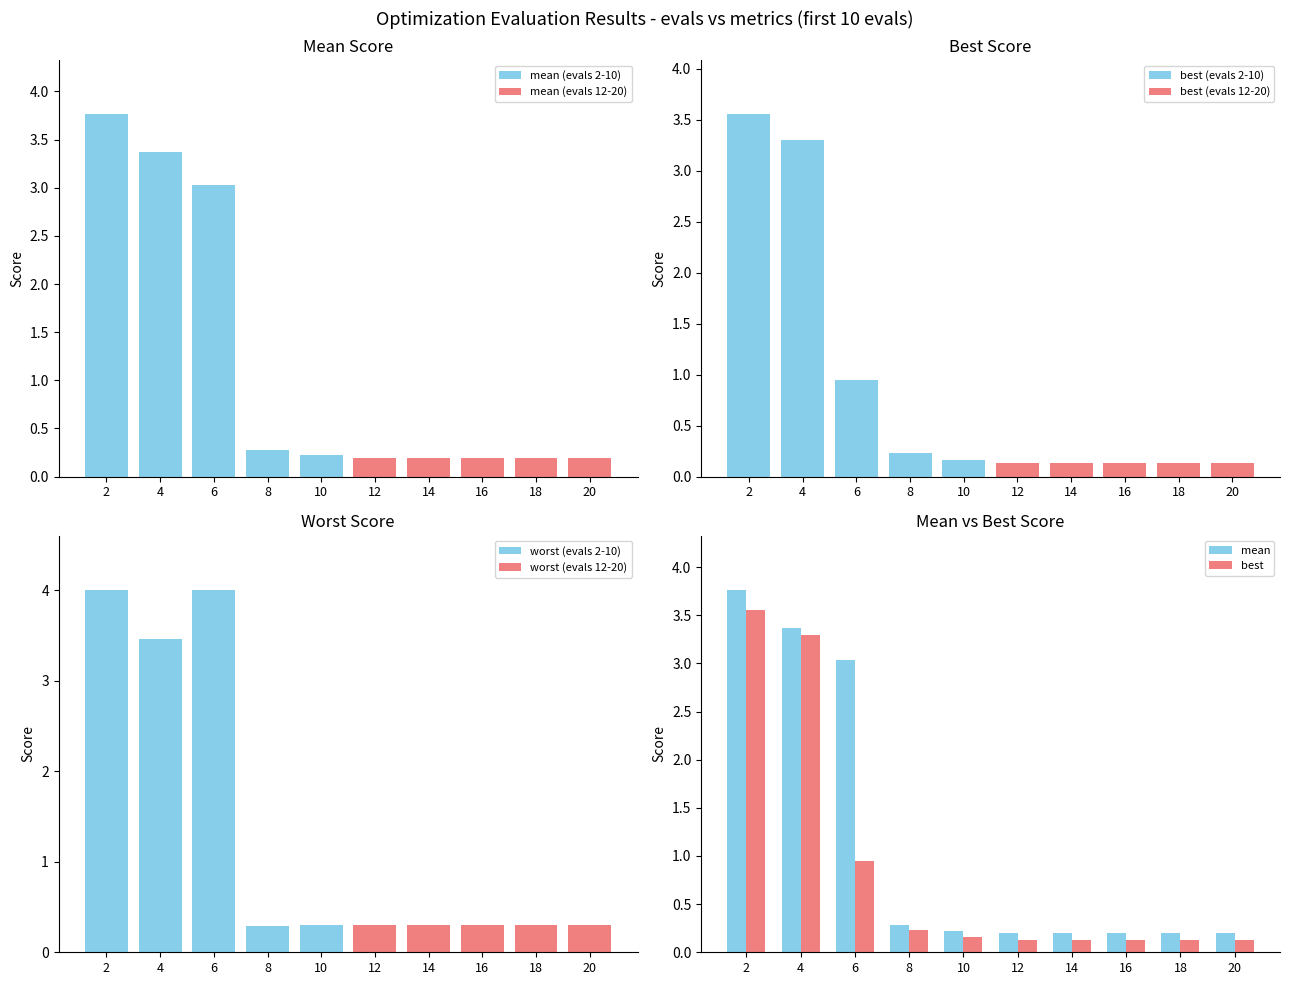

Reading left to right, transcribe all the data shown in this chart.

mean: 3.8	3.4	3.0	0.3	0.2	0.2	0.2	0.2	0.2	0.2
best: 3.6	3.3	0.9	0.2	0.2	0.1	0.1	0.1	0.1	0.1